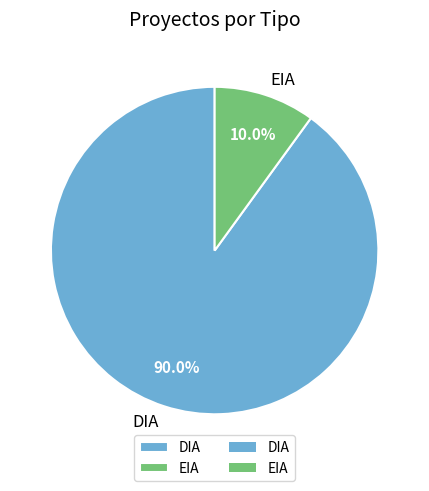

Do EIA and DIA together represent more than half of the pie?

Yes